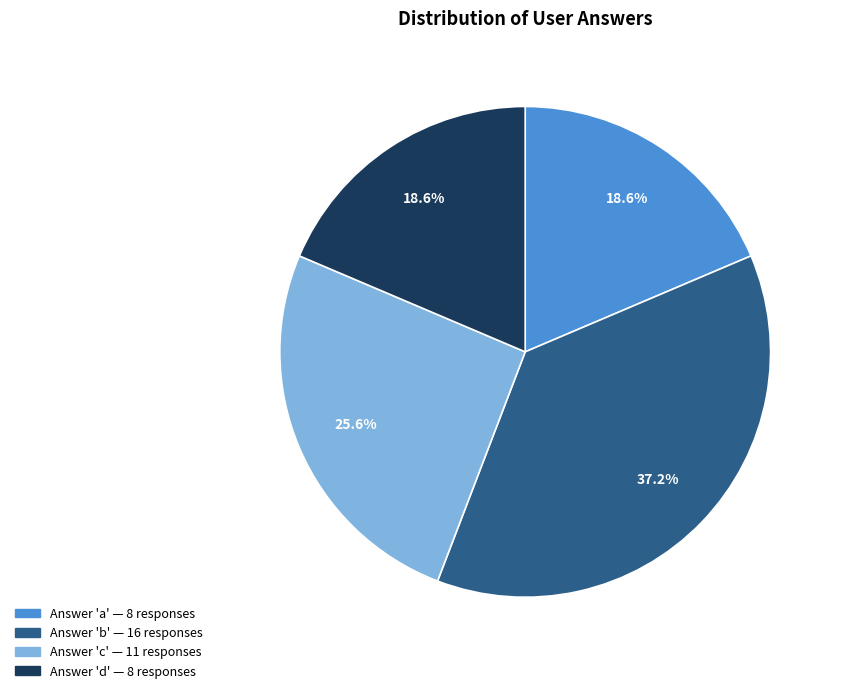

To the nearest percent, what is the difference between the largest and smallest slice percentages?

19%